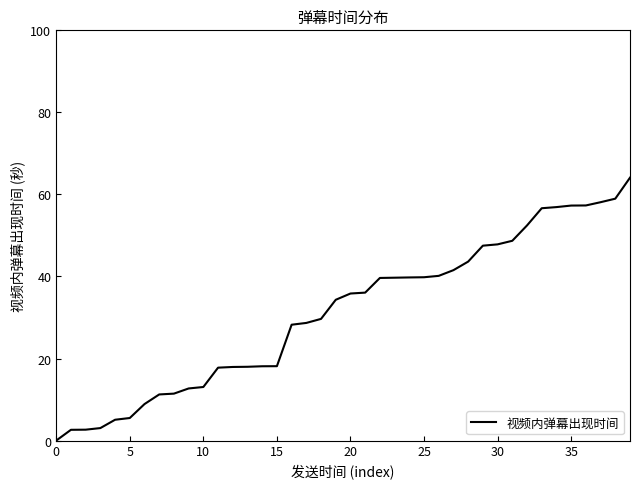

What is the average value?

31.2